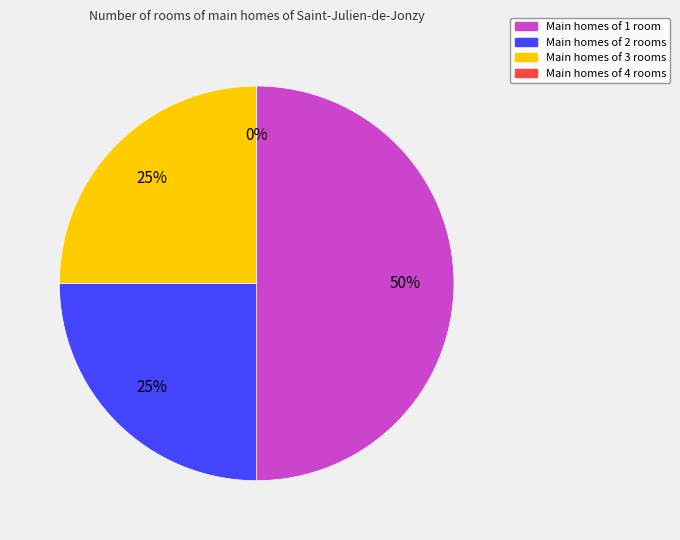

True or false: Line_3 accounts for 1% of the total.

False